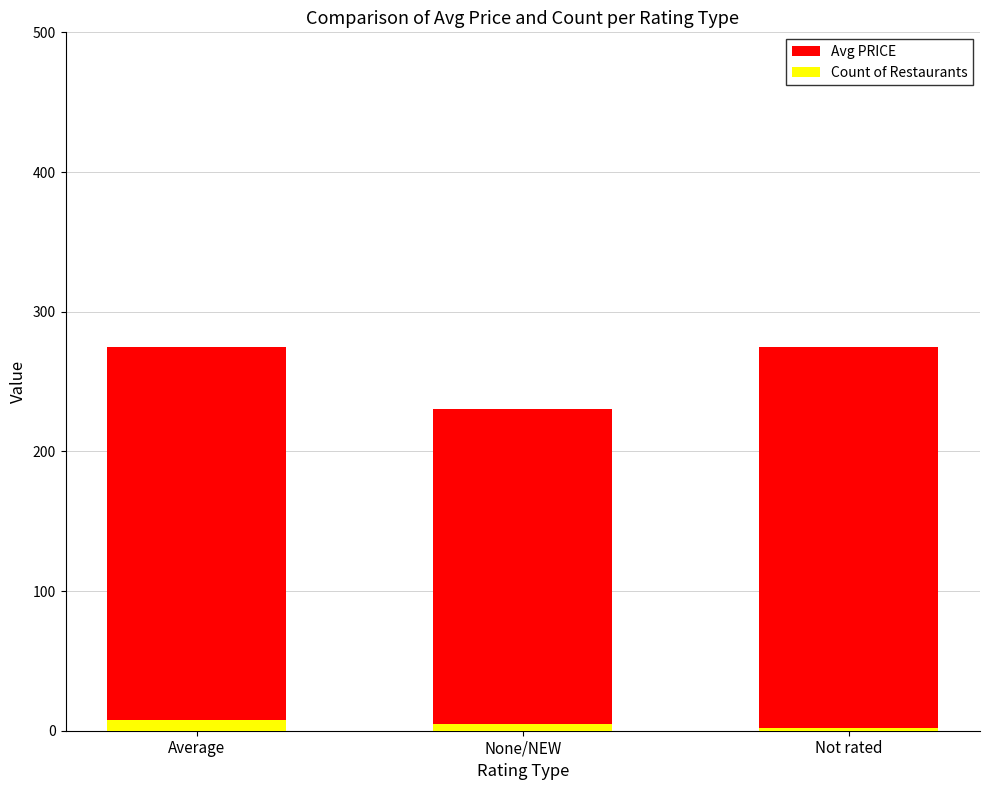

Between Average and None/NEW, which series saw the biggest shift?

Avg PRICE